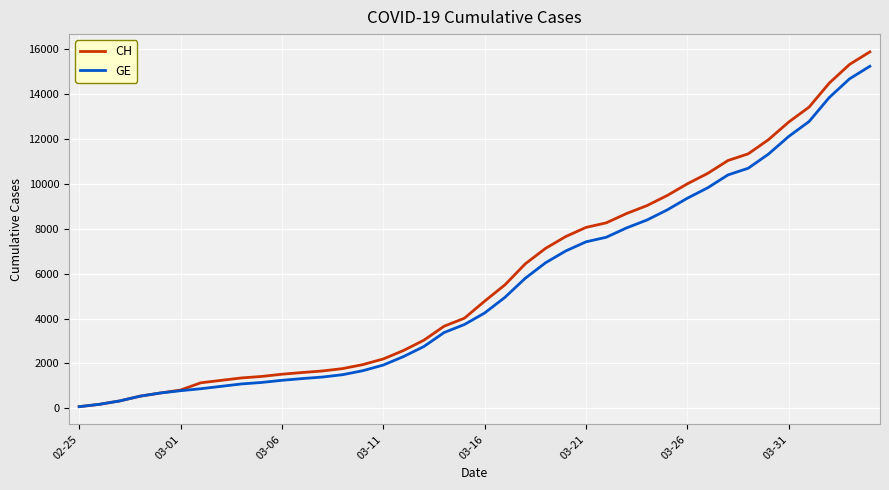

Which series has the largest range (max minus min)?

CH